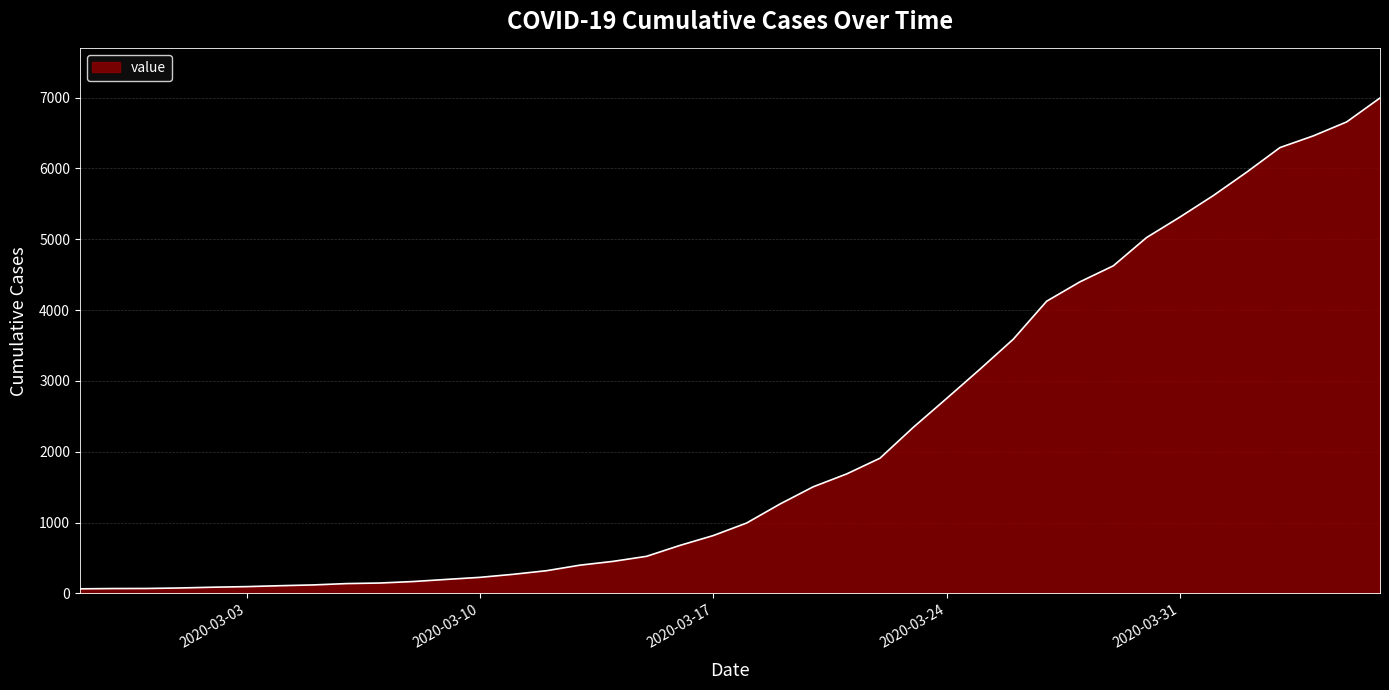

What is the greatest value displayed?

6995